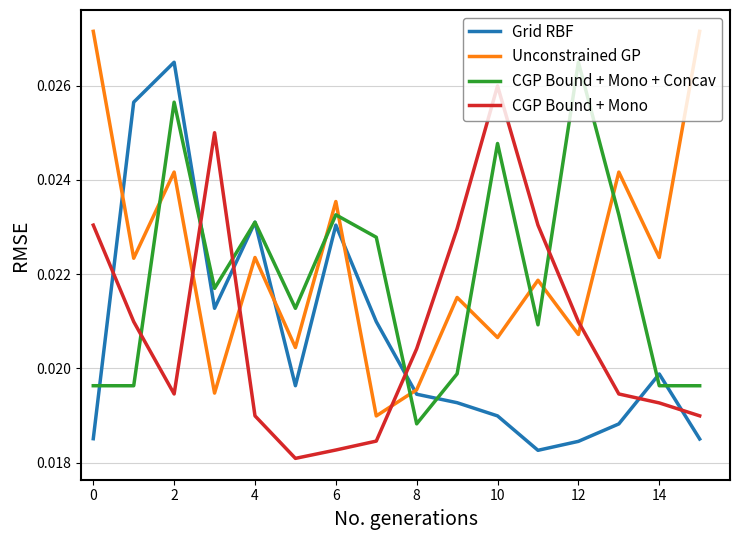

How many times do Unconstrained GP and CGP Bound + Mono + Concav cross each other?

8